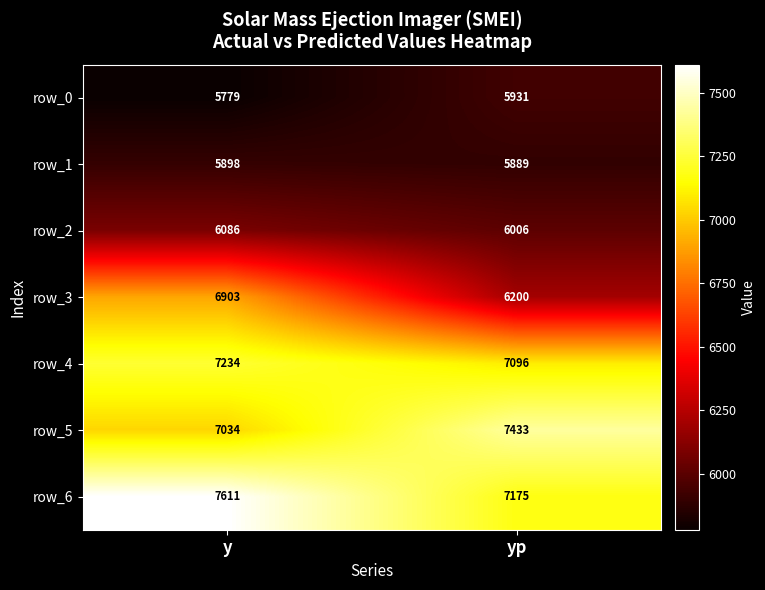

Reading left to right, transcribe all the data shown in this chart.

row_0: 5779	5931
row_1: 5898	5889
row_2: 6086	6006
row_3: 6903	6200
row_4: 7234	7096
row_5: 7034	7433
row_6: 7611	7175